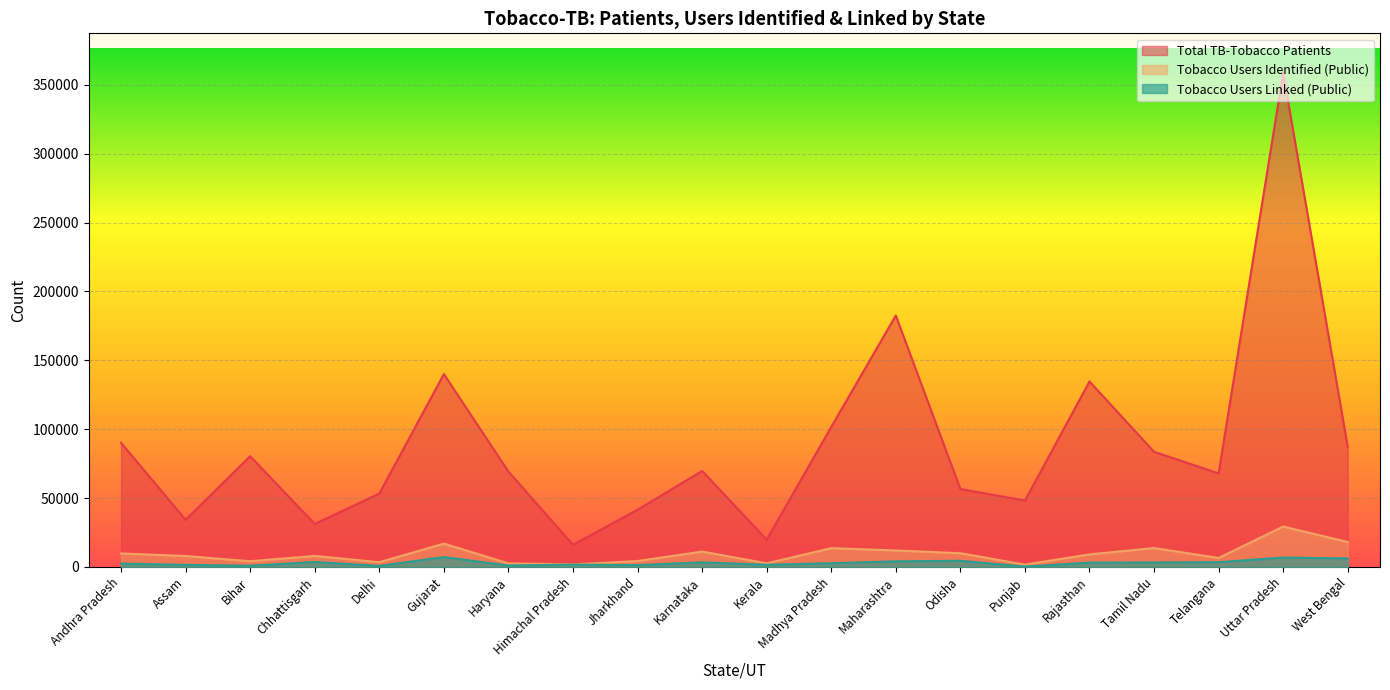

What is the value of the Total TB-Tobacco Patients point at the 6th from the left?

139972